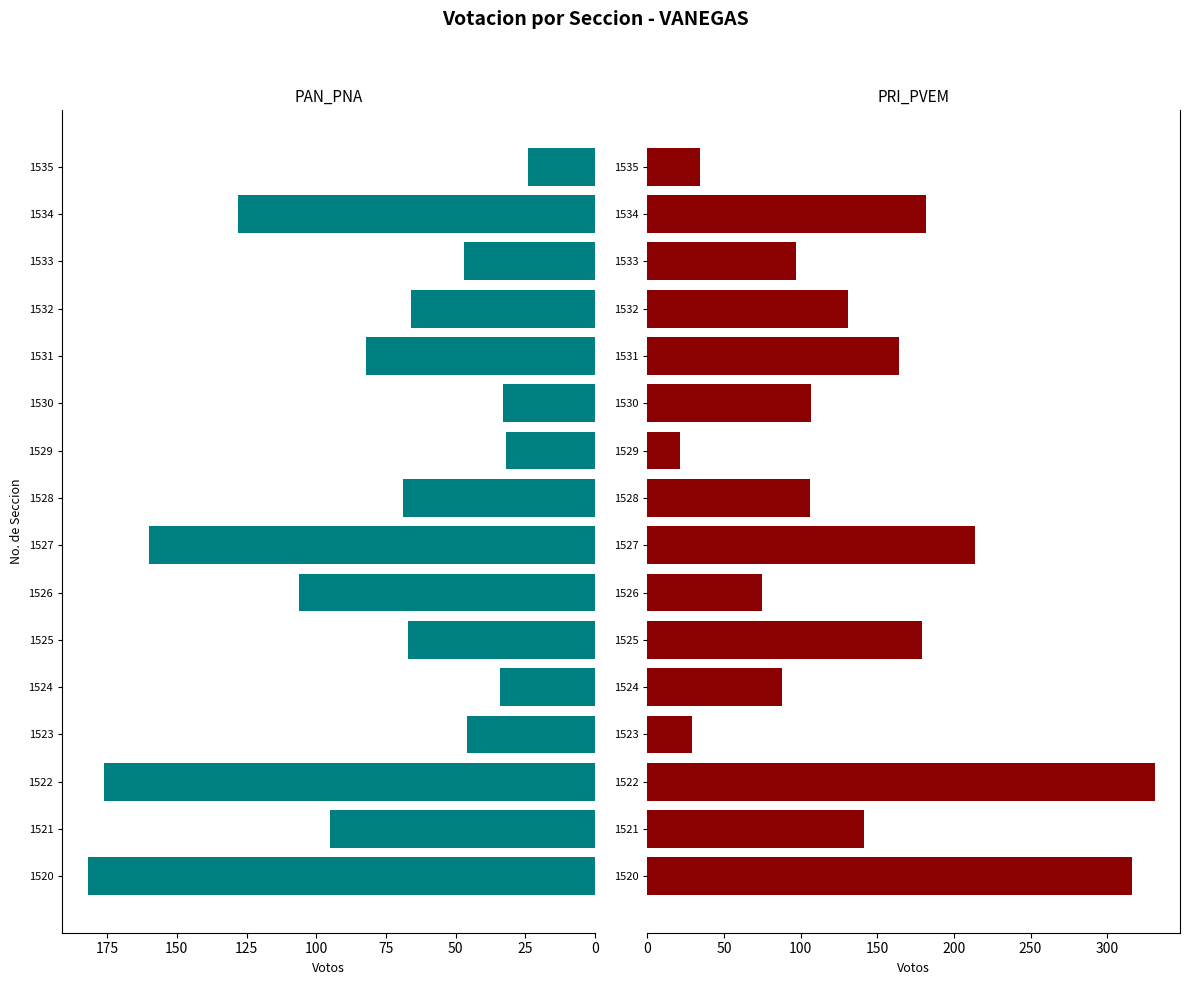

Rank the series at 1531 from highest to lowest value.

PRI_PVEM, PAN_PNA